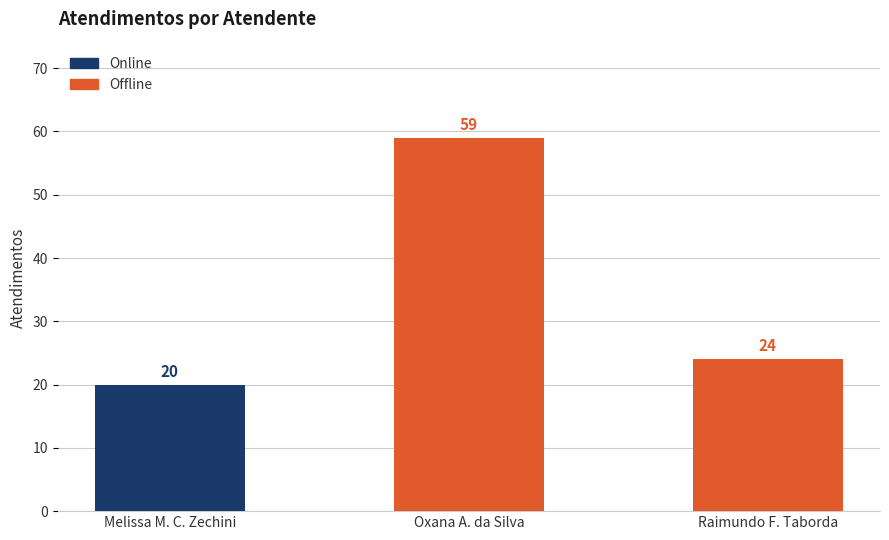

Does the chart contain any negative values?

No